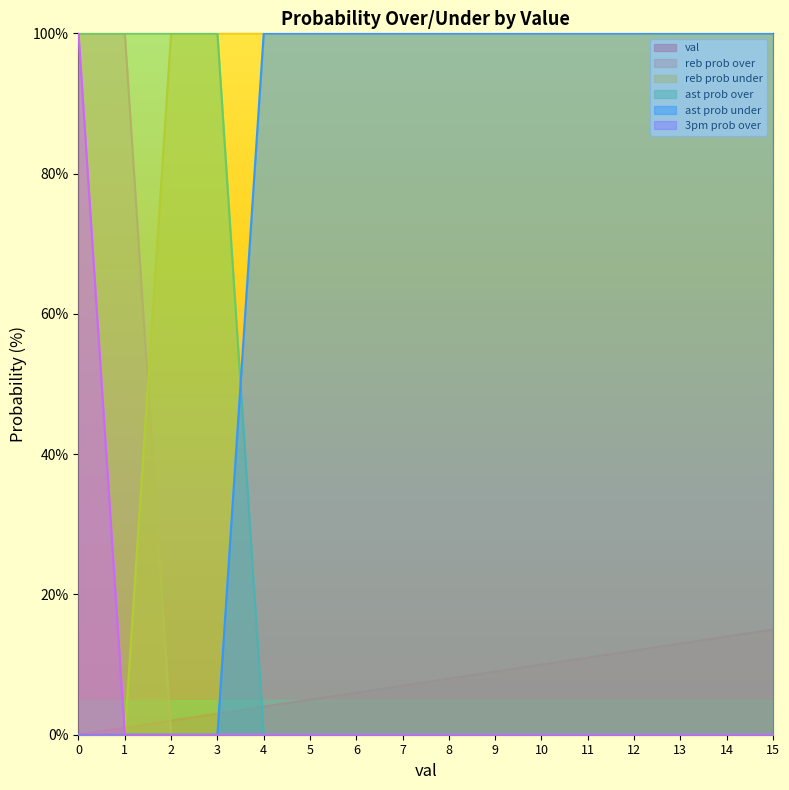

What is the sum of all 3pm prob over values?

100